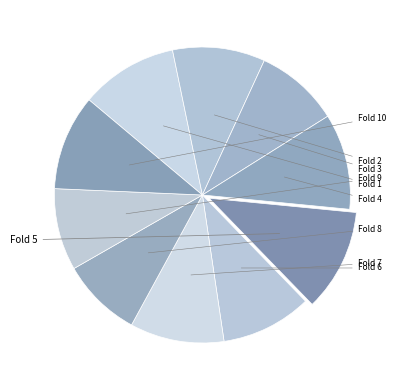

Which slice is the smallest?

8